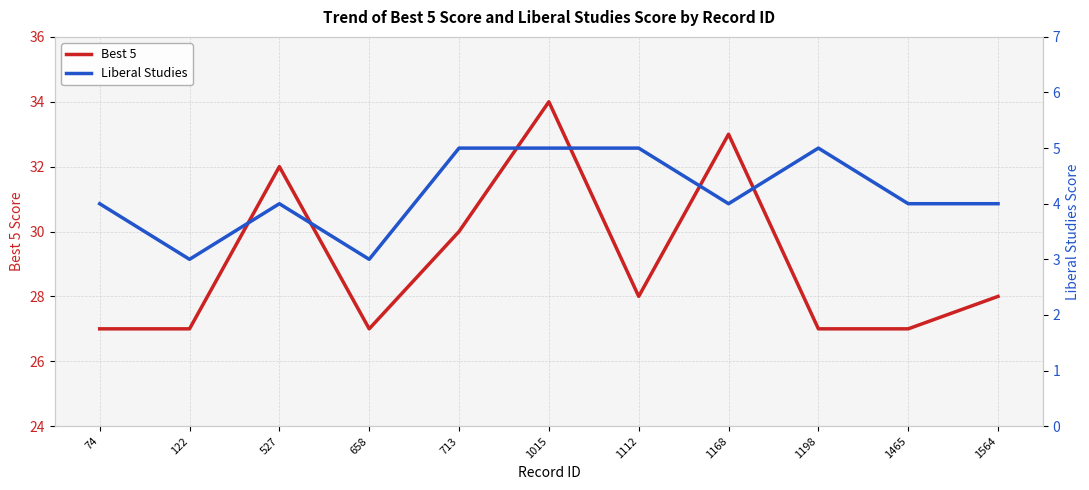

Reading right to left, what are all the values shown in this chart?

Best 5: 1564=28	1465=27	1198=27	1168=33	1112=28	1015=34	713=30	658=27	527=32	122=27	74=27
Liberal Studies: 1564=4	1465=4	1198=5	1168=4	1112=5	1015=5	713=5	658=3	527=4	122=3	74=4